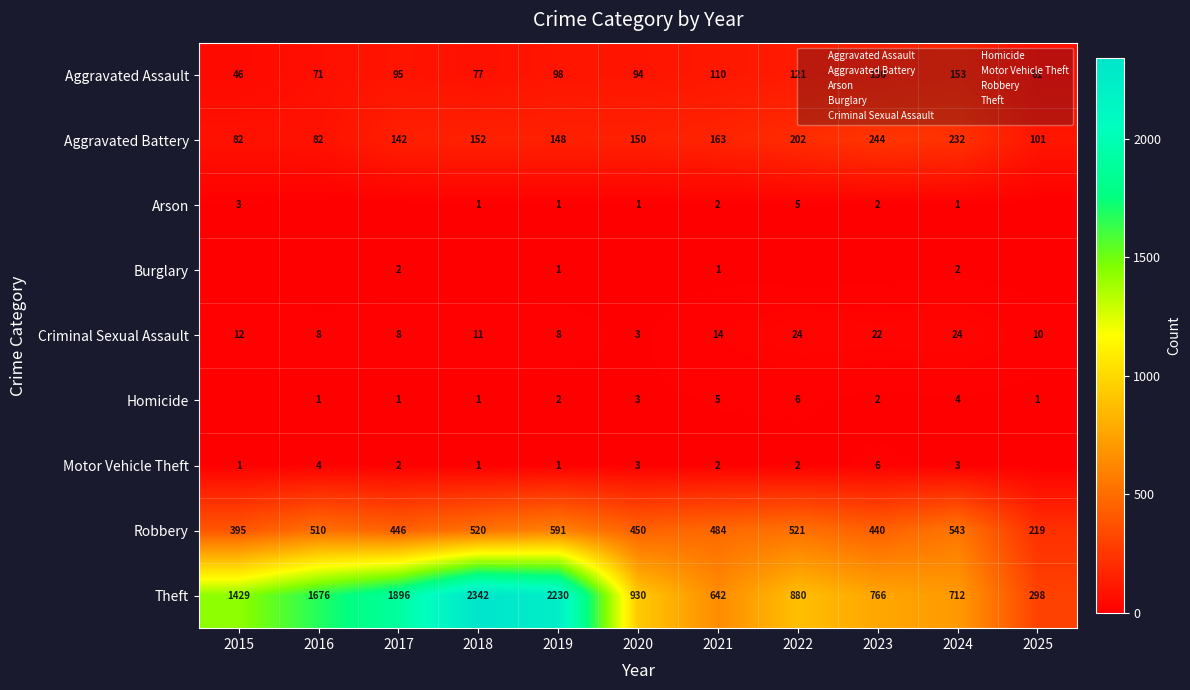

The Motor Vehicle Theft series shows 4 at 2016. True or false?

True